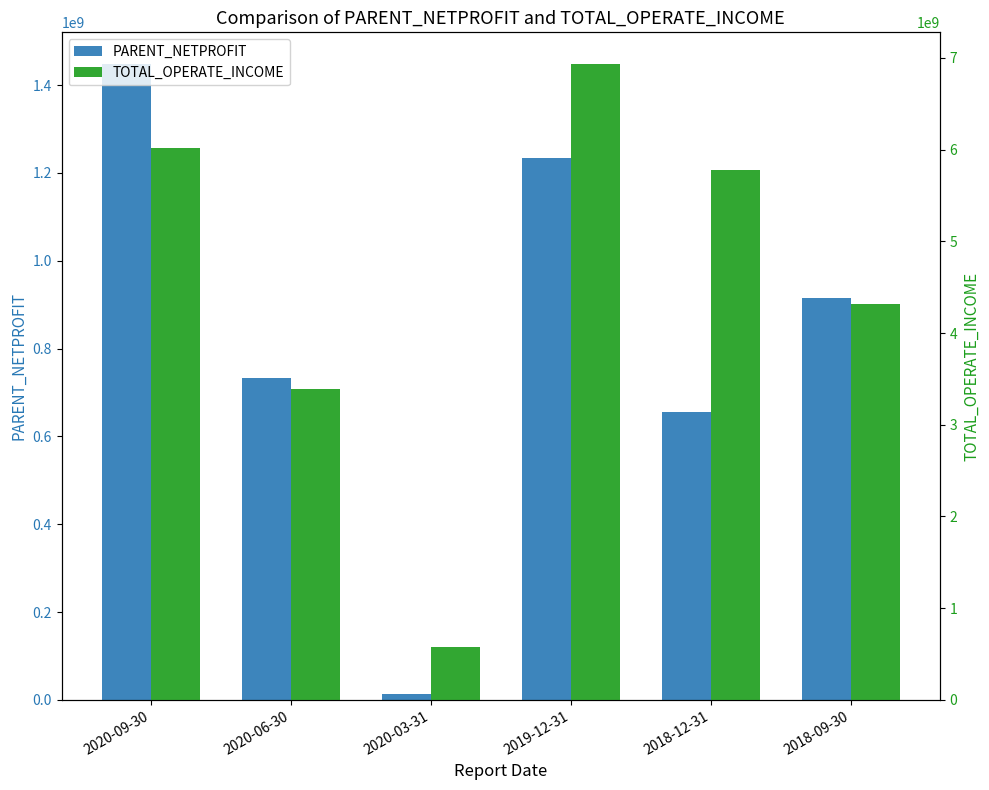

What are all the series names shown in the legend?

PARENT_NETPROFIT, TOTAL_OPERATE_INCOME